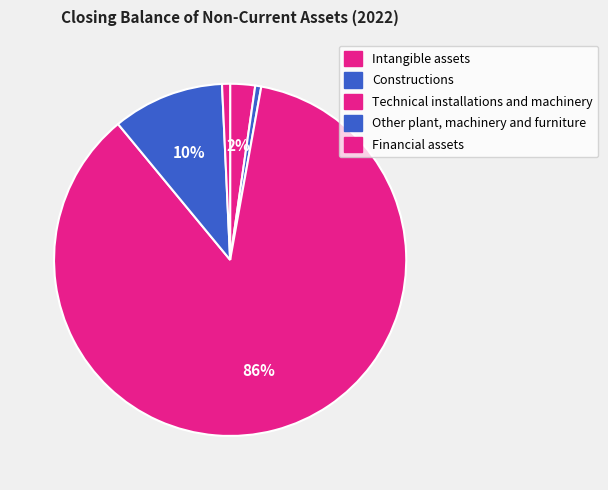

What is the majority slice?

Technical installations and machinery